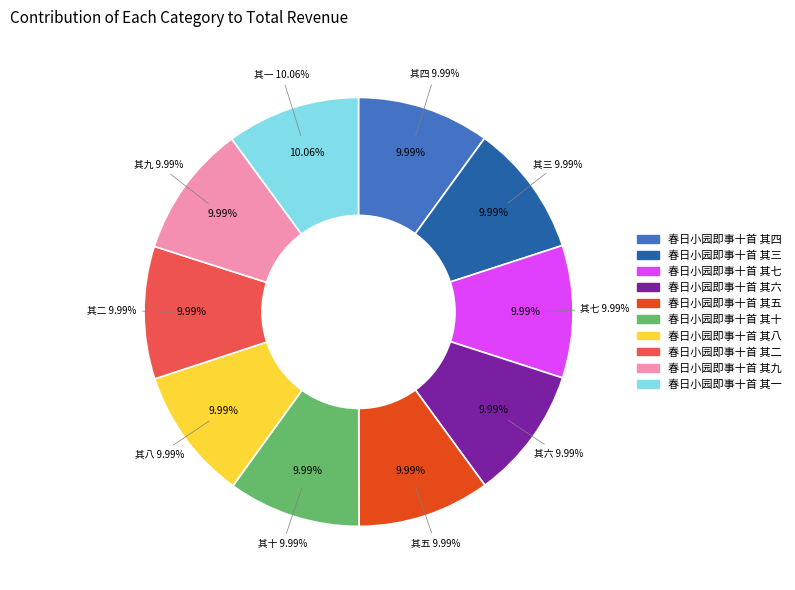

The 春日小园即事十首 其一 slice represents 10% of the pie. True or false?

True